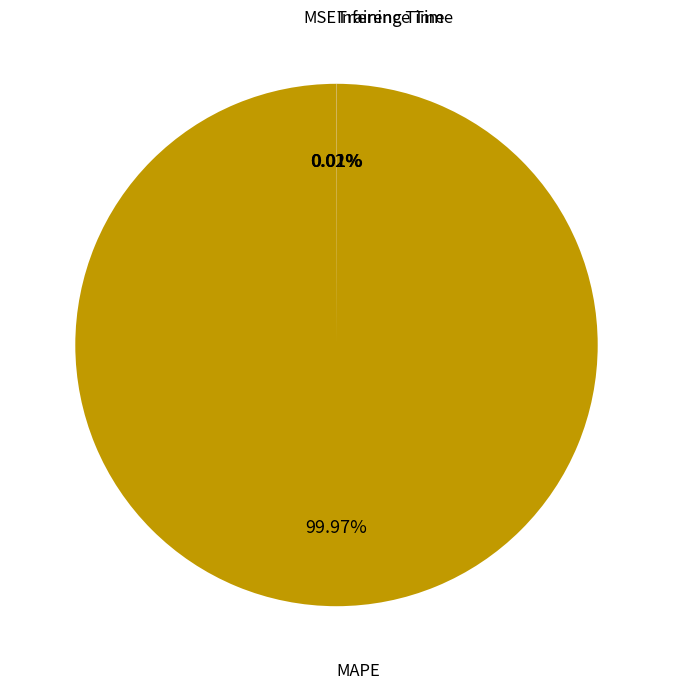

What is the majority slice?

MAPE